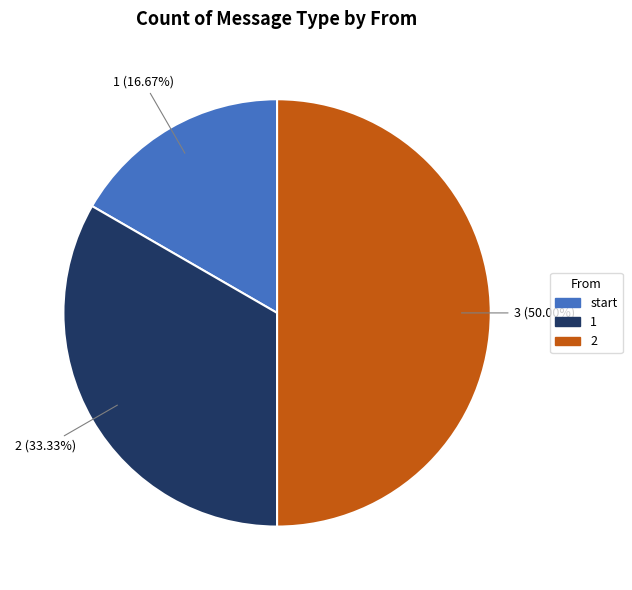

Does 1 represent more than half of the total?

No